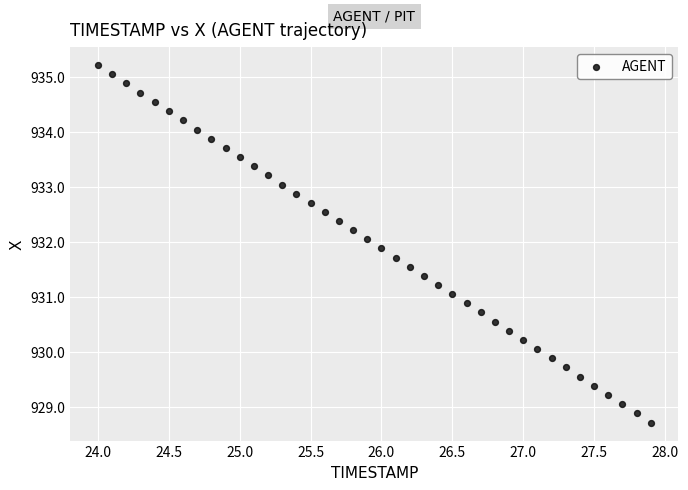

What is the range of X values (max minus min)?

3.9